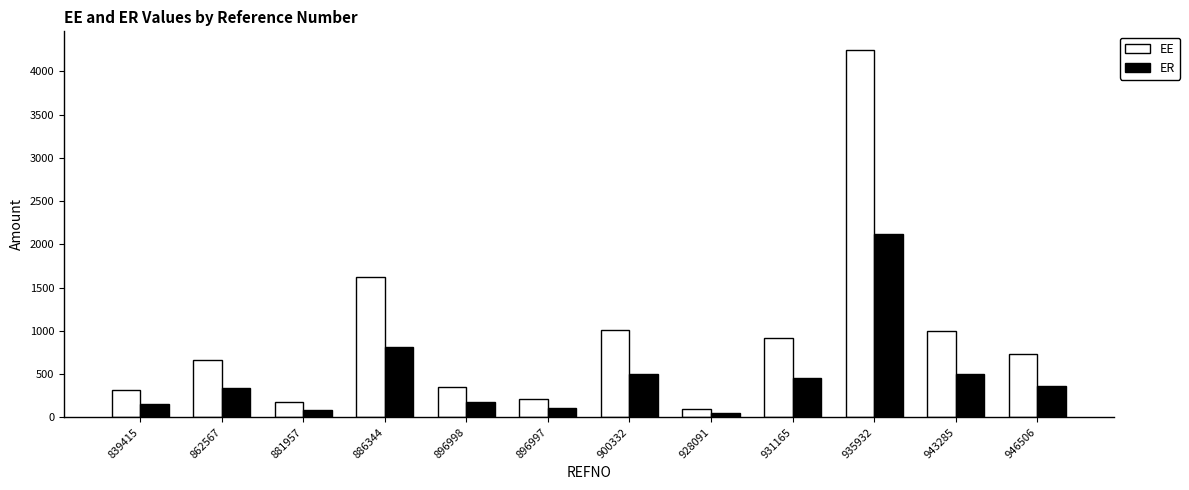

Which series has the largest total across all categories?

EE